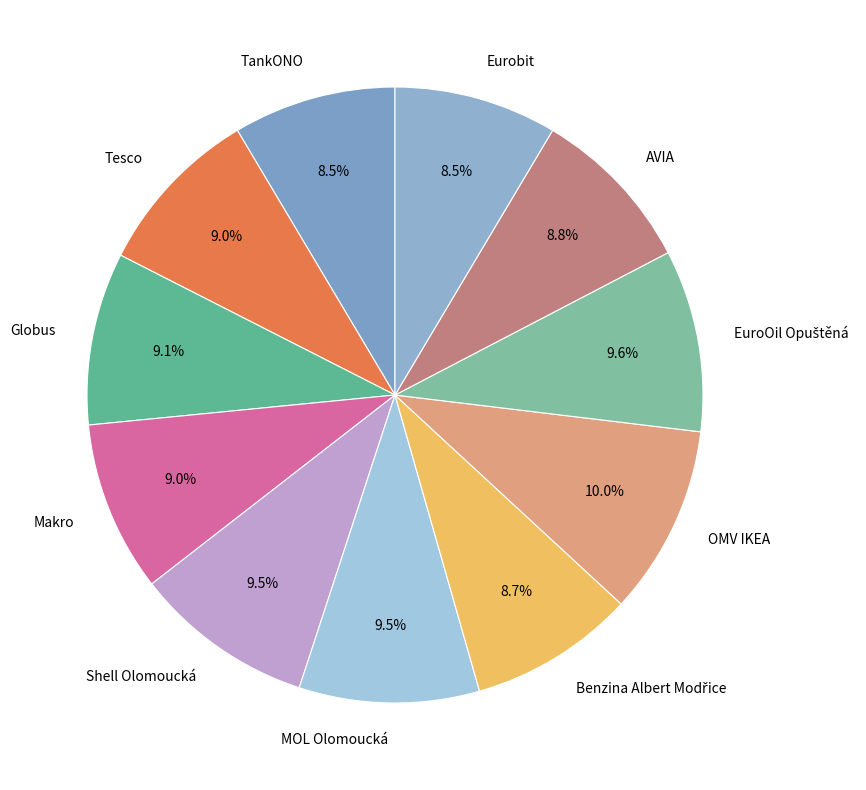

What percentage is NOT represented by Makro?

91.0%